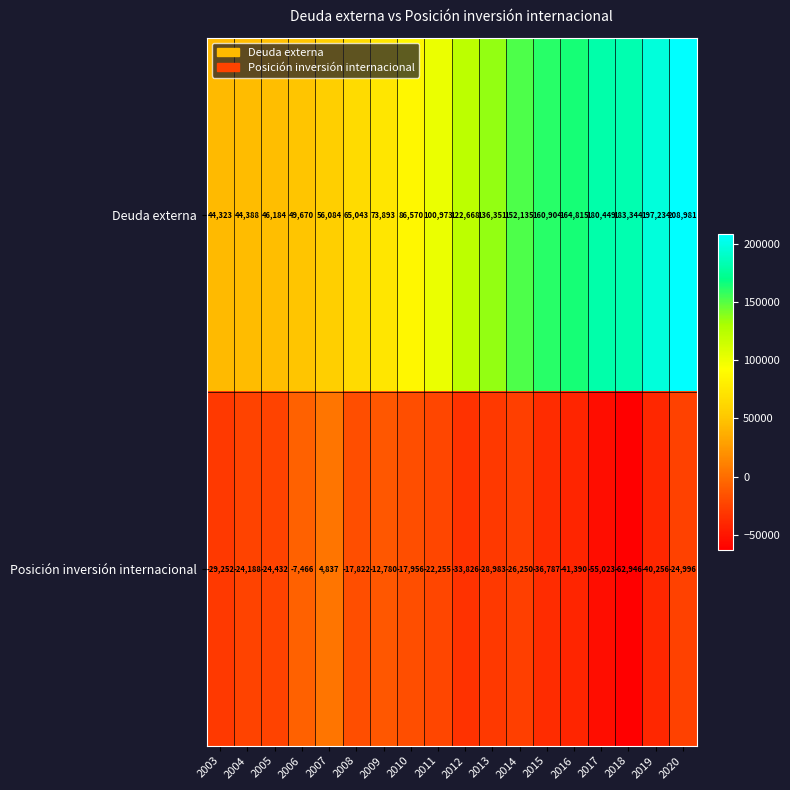

Which label corresponds to the smallest value in the chart?

2018